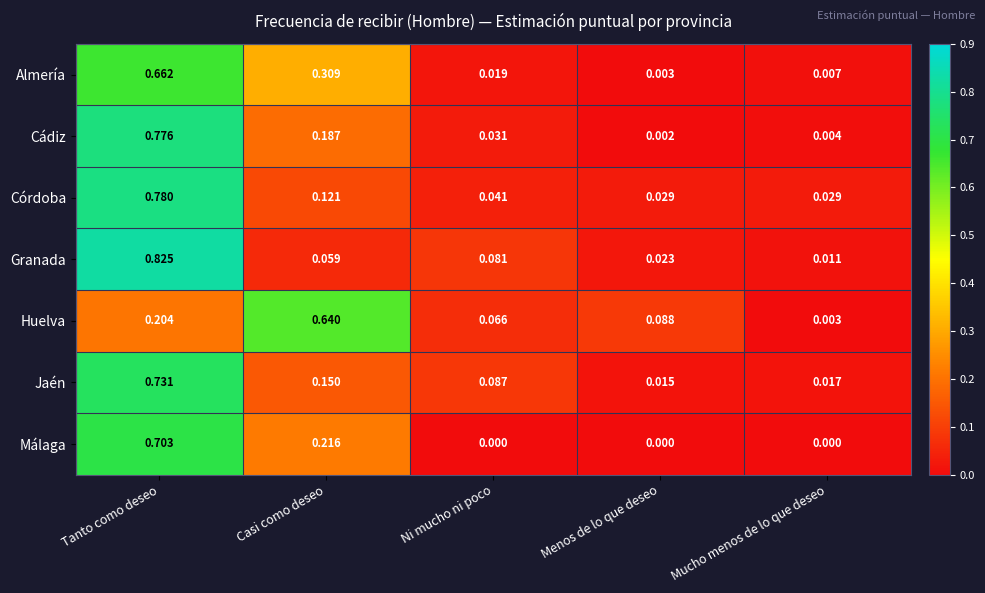

How many series are shown in this chart?

7